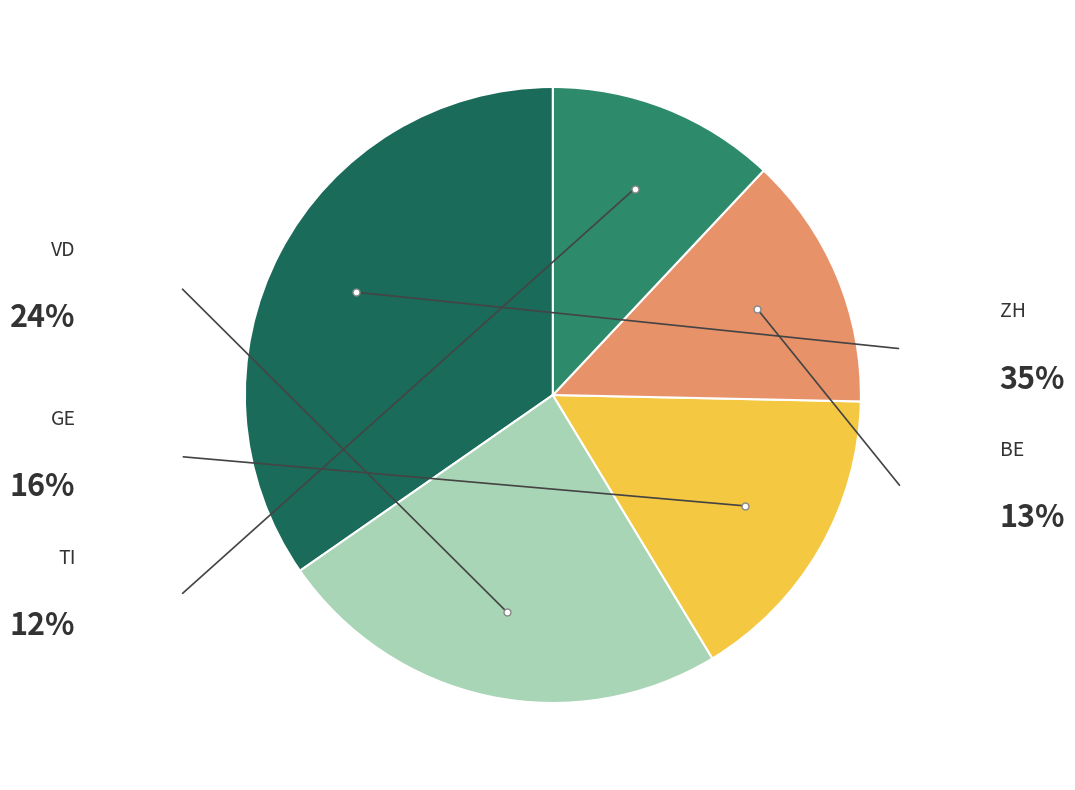

How many segments does this pie chart have?

5